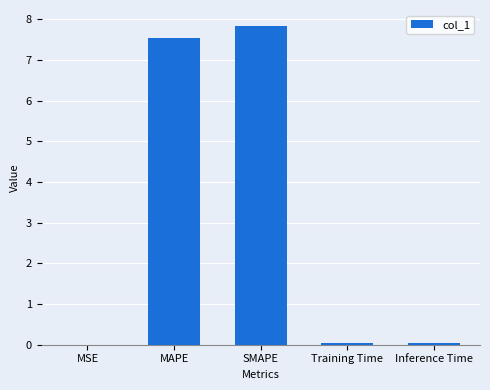

What is the sum of all values?

15.5